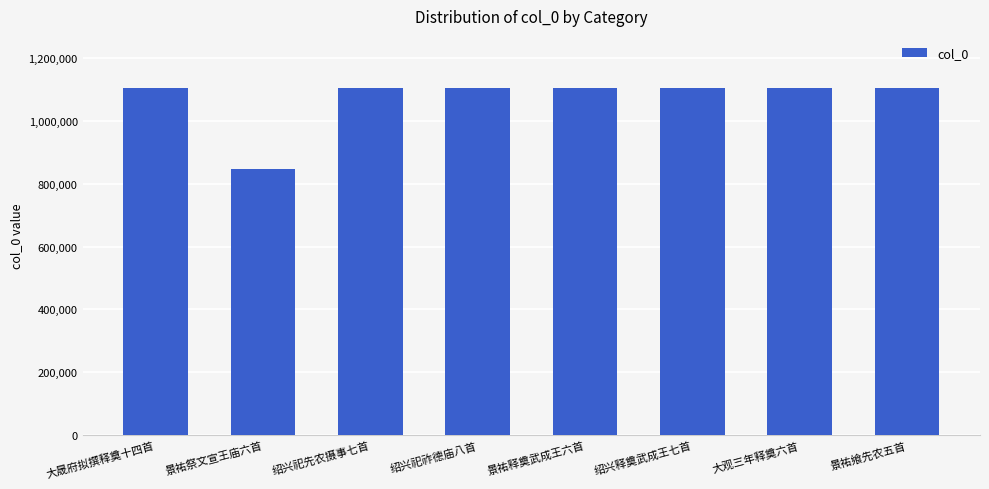

What is the difference between the values at 大观三年释奠六首 and 大晟府拟撰释奠十四首?

1